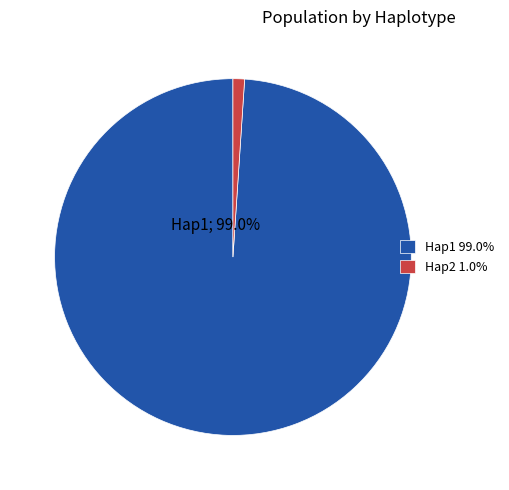

Rank the categories by value from lowest to highest.

Hap2, Hap1